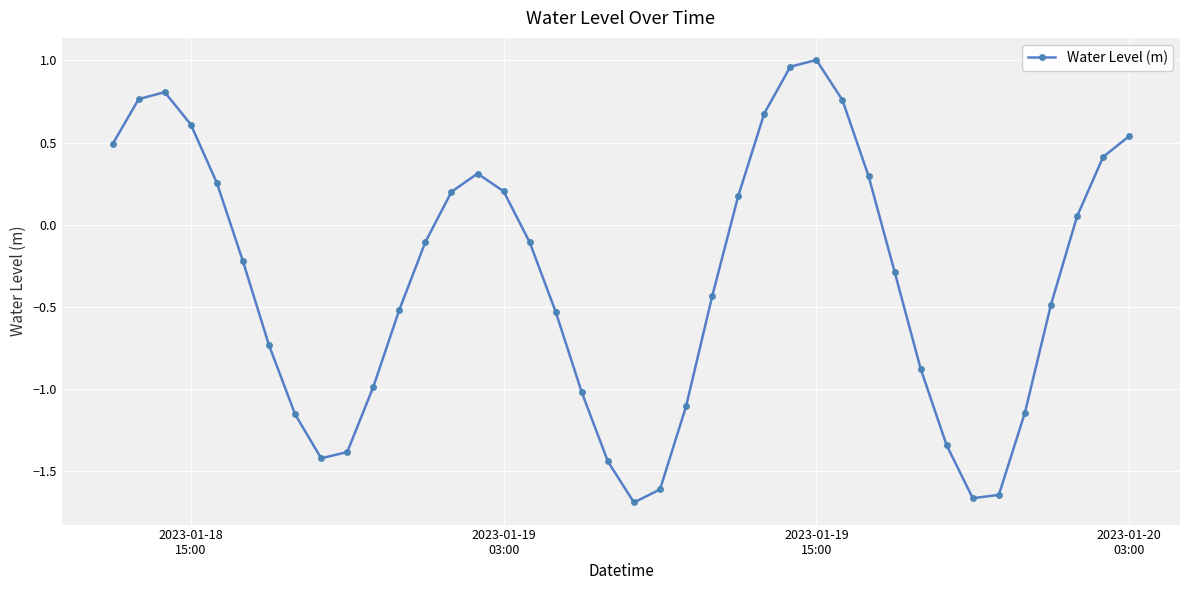

What is the value of the 14th point from the left?

0.2